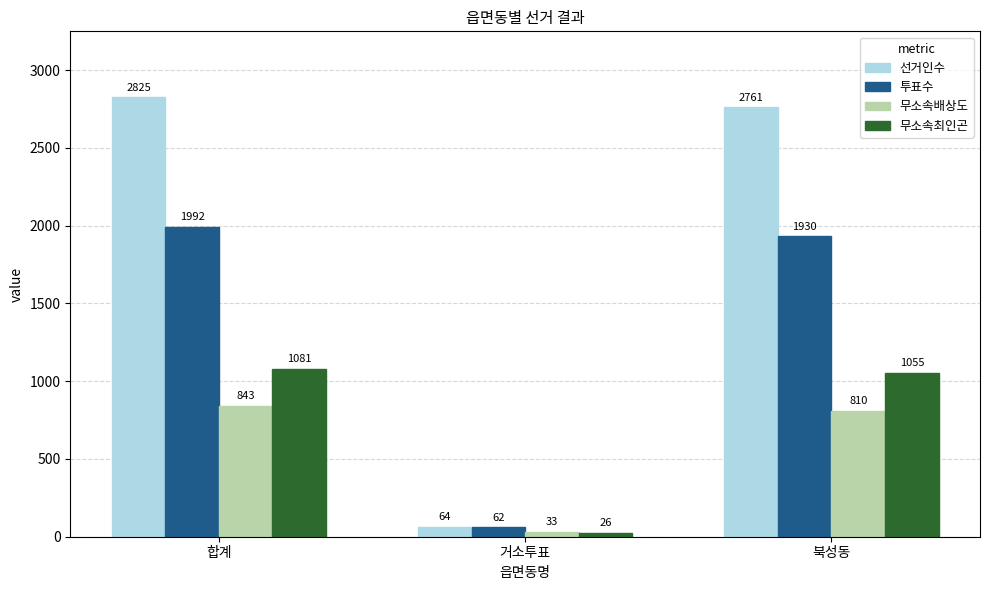

How many groups of bars are there?

3